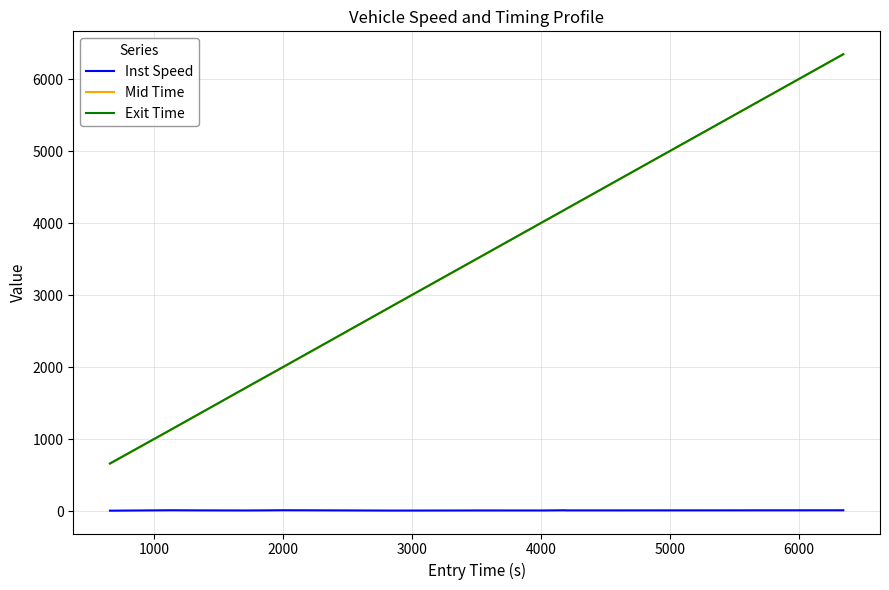

Does the chart have visible grid lines?

Yes